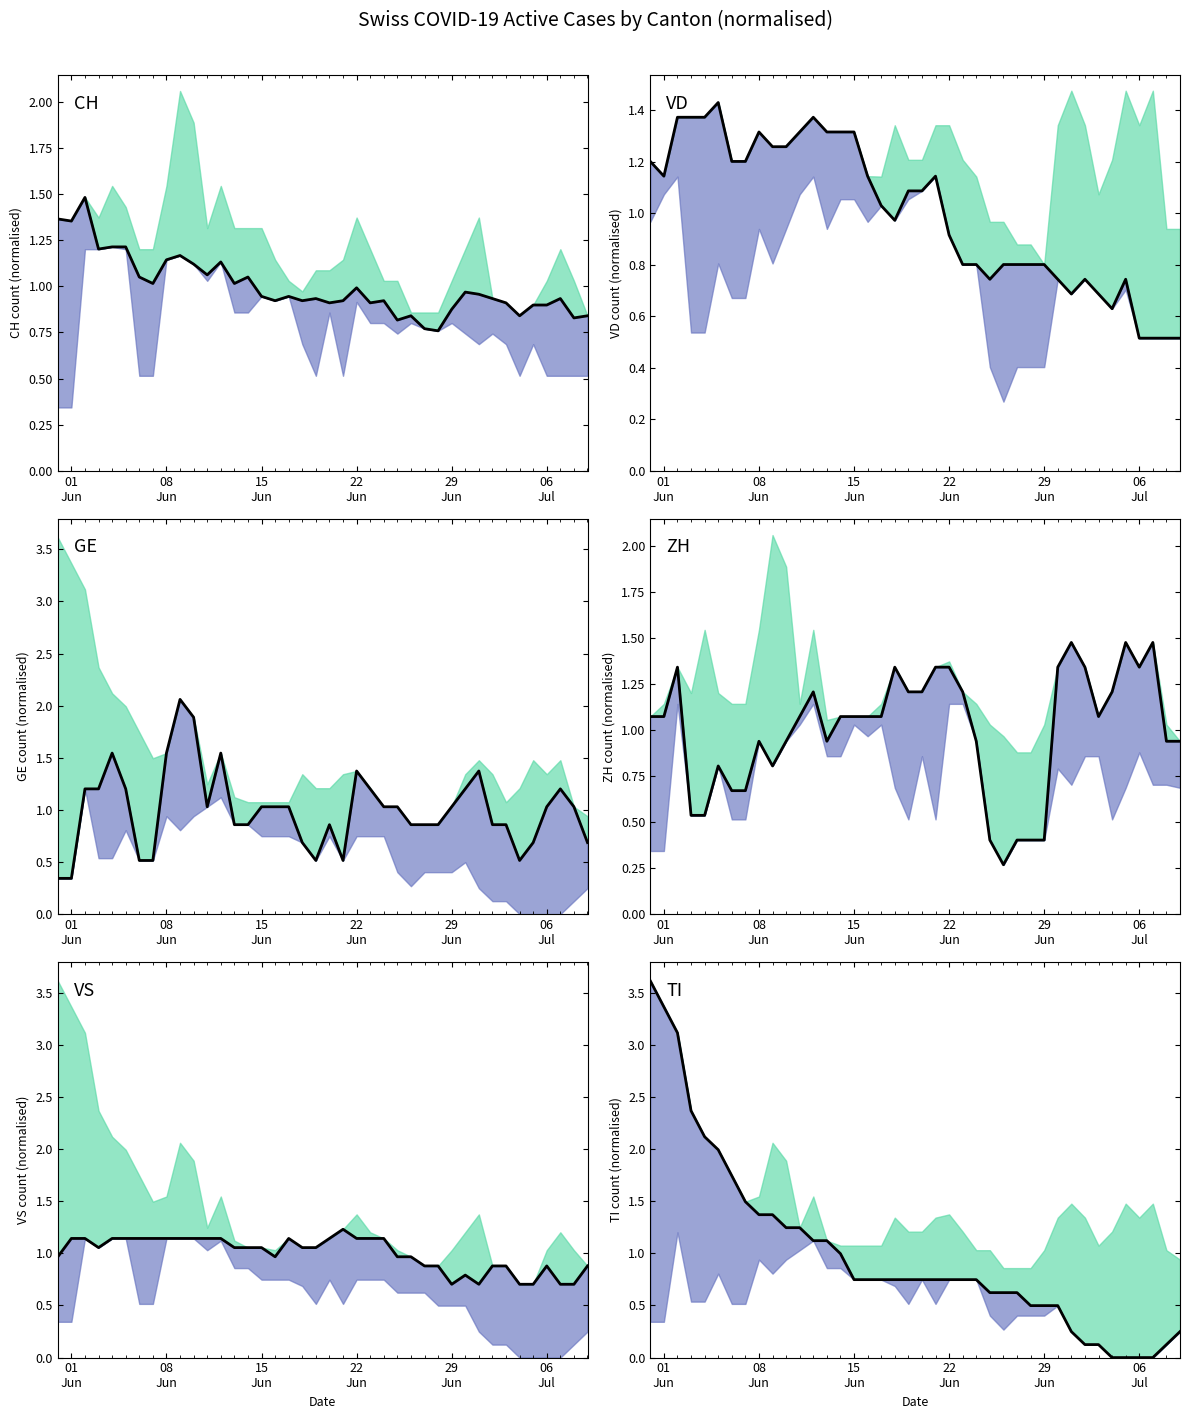

In VD, how many points are higher than both neighbors (excluding endpoints)?

6